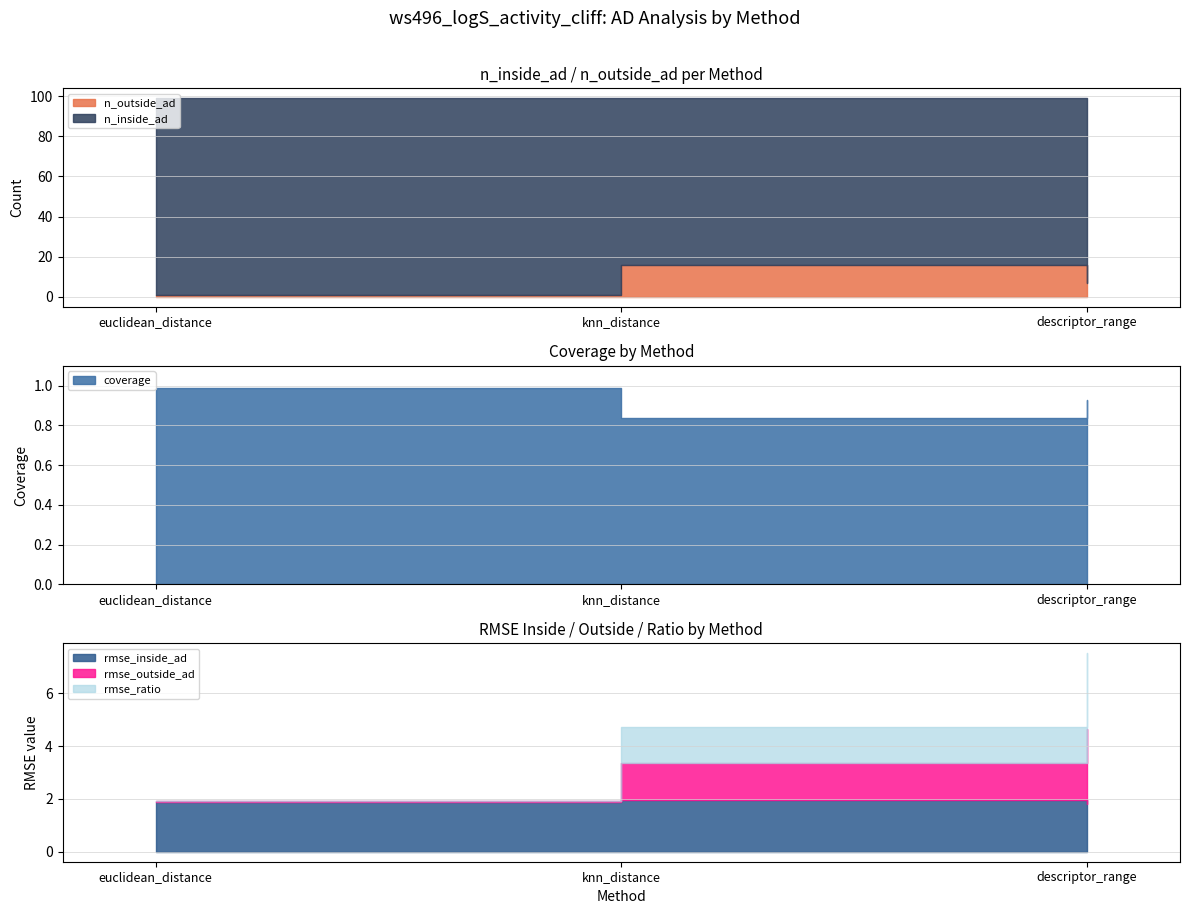

Which has a higher value, euclidean_distance or knn_distance?

euclidean_distance